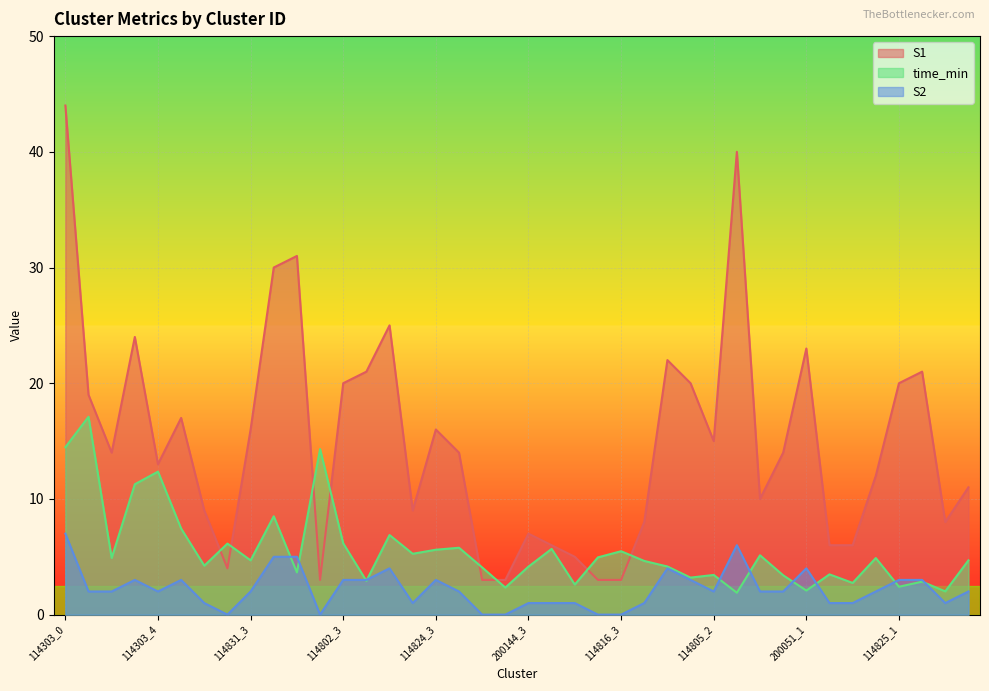

At which category does S2 reach its first local valley?

114303_4